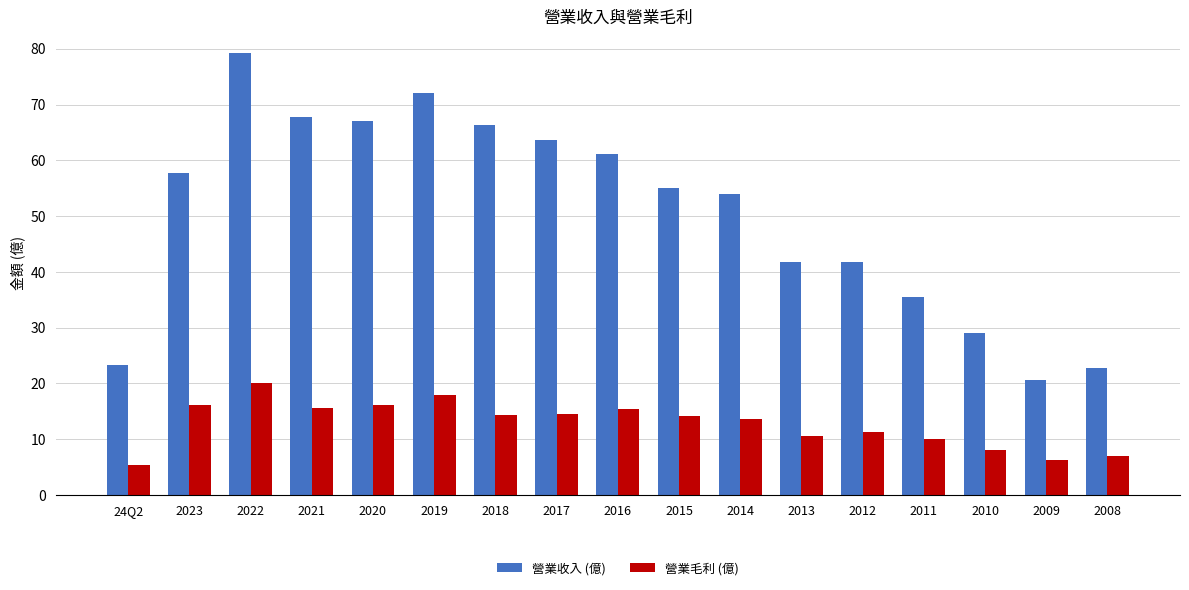

The value of 營業收入 (億) at 24Q2 is 23.3. True or false?

True